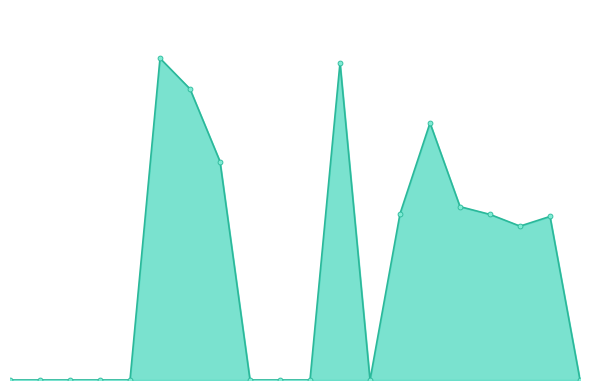

Is this an area chart (filled region under the line)?

Yes